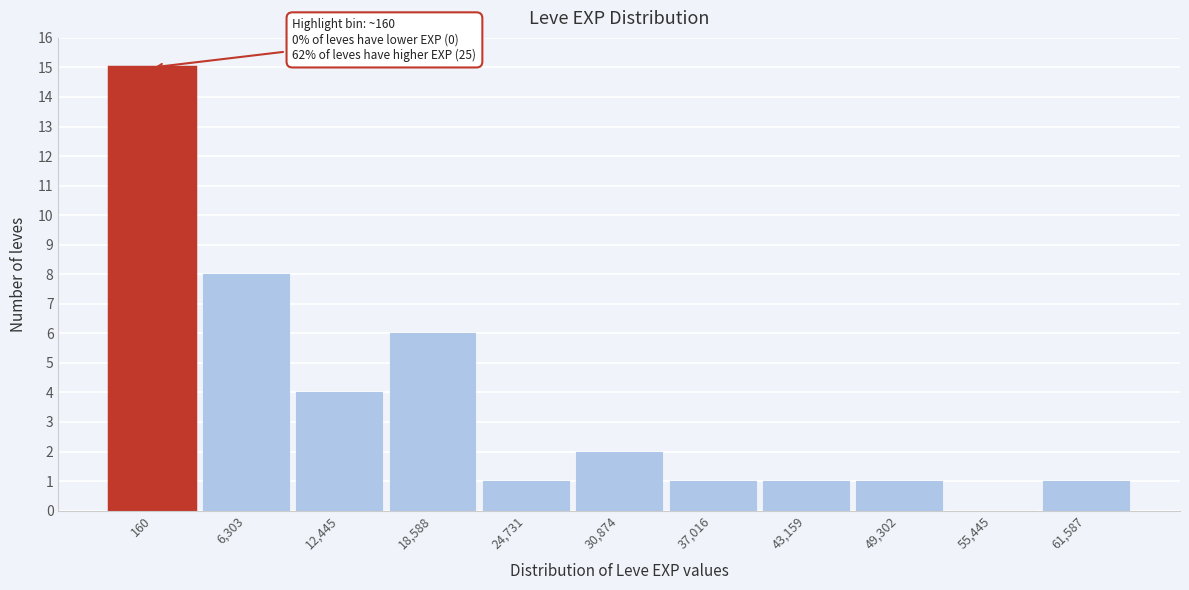

Reading left to right, list all the values displayed in this chart.

160=15	6,303=8	12,445=4	18,588=6	24,731=1	30,874=2	37,016=1	43,159=1	49,302=1	55,445=0	61,587=1